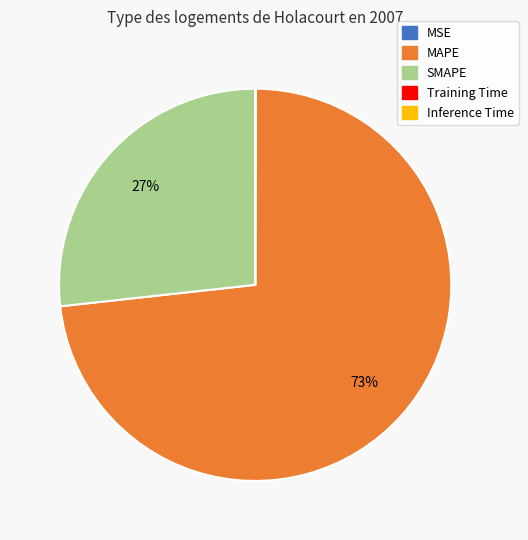

To the nearest percent, what is the difference between the MAPE and SMAPE slice percentages?

46%